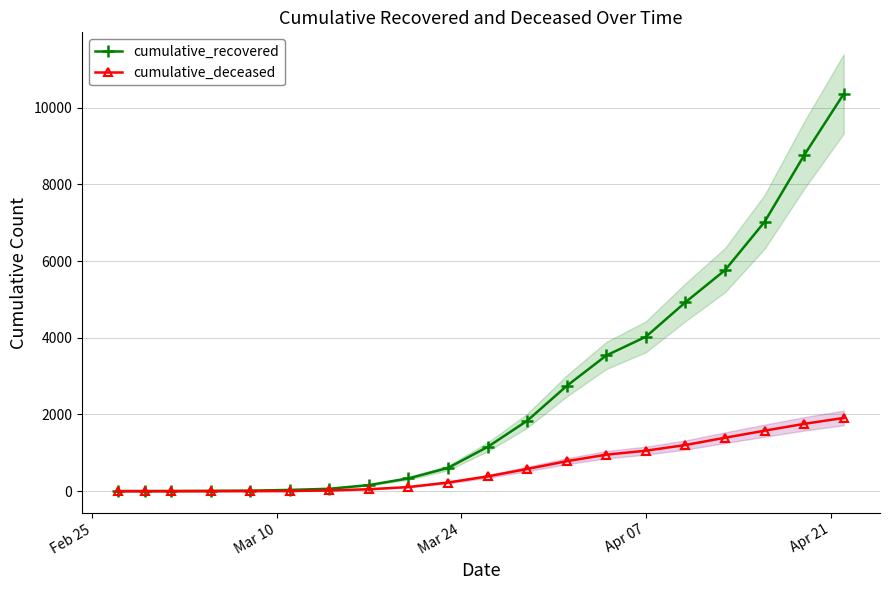

Is this an area chart (filled region under the line)?

No